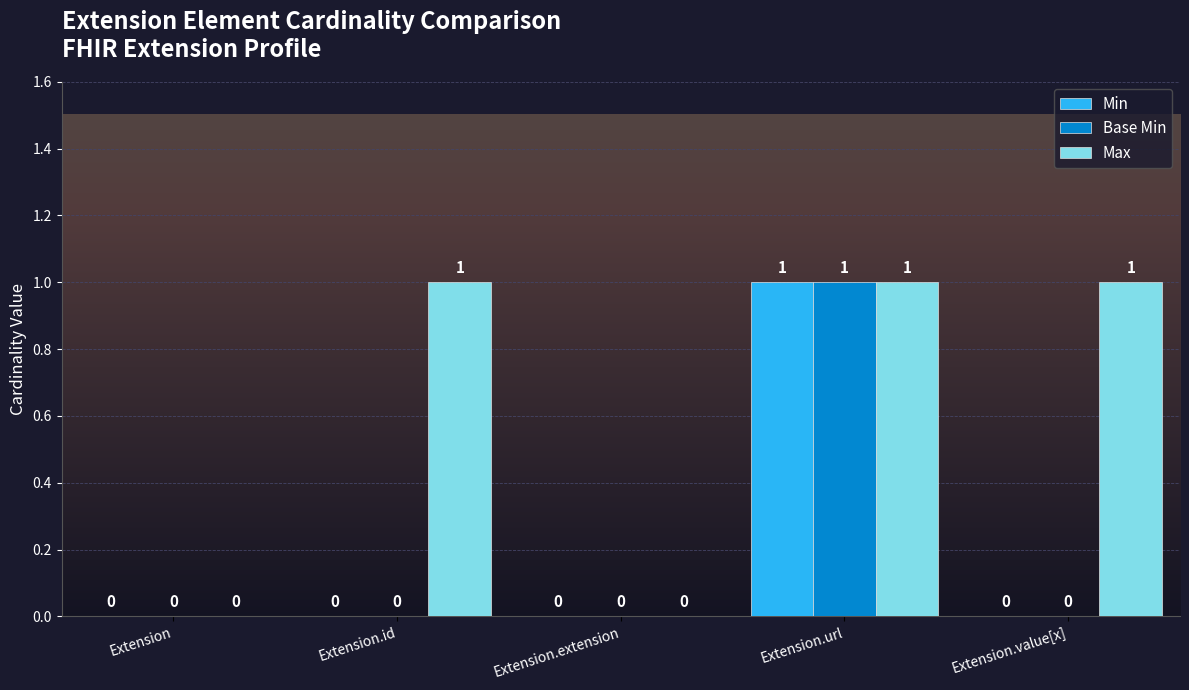

Between Extension.id and Extension.extension, which series saw the biggest shift?

Max